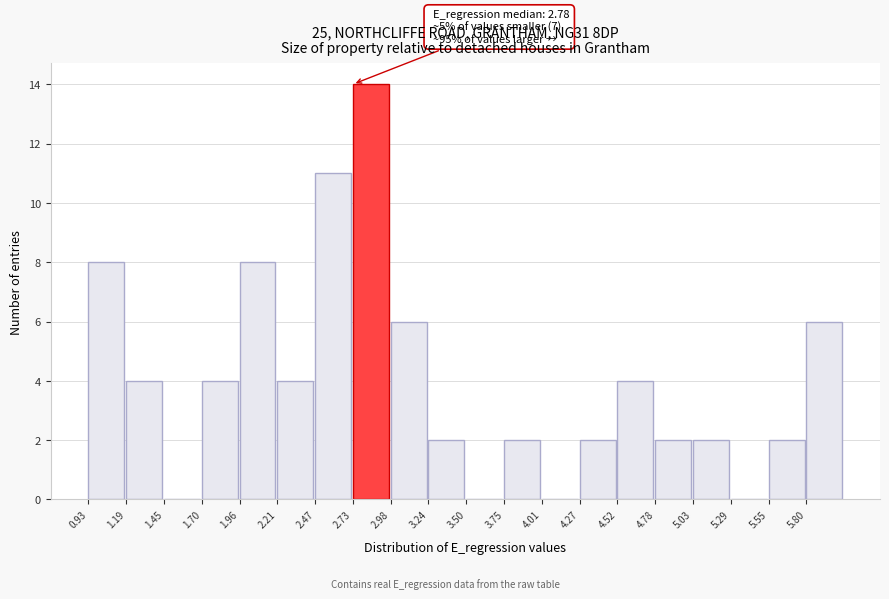

Over which range of the x-axis is the bar tallest?

2.75 to 3.00